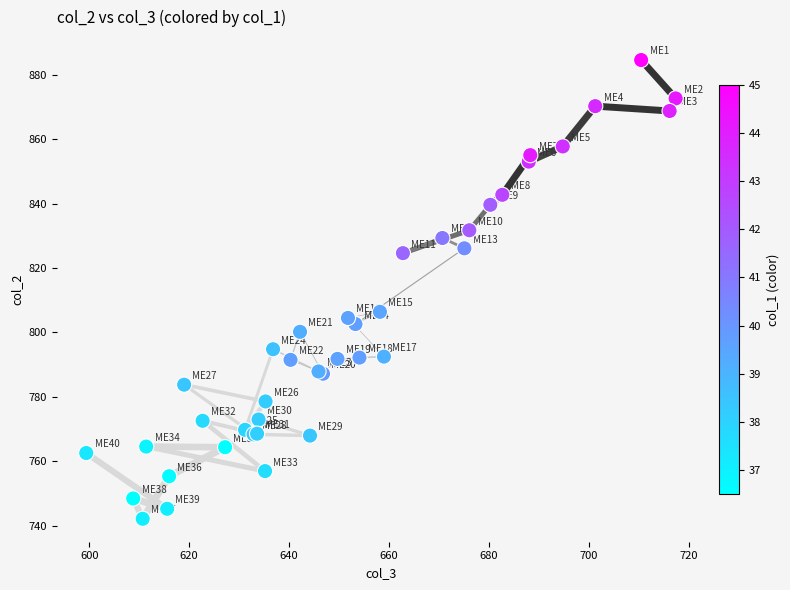

What Y value in the scatter plot is closest to 813?

806.4